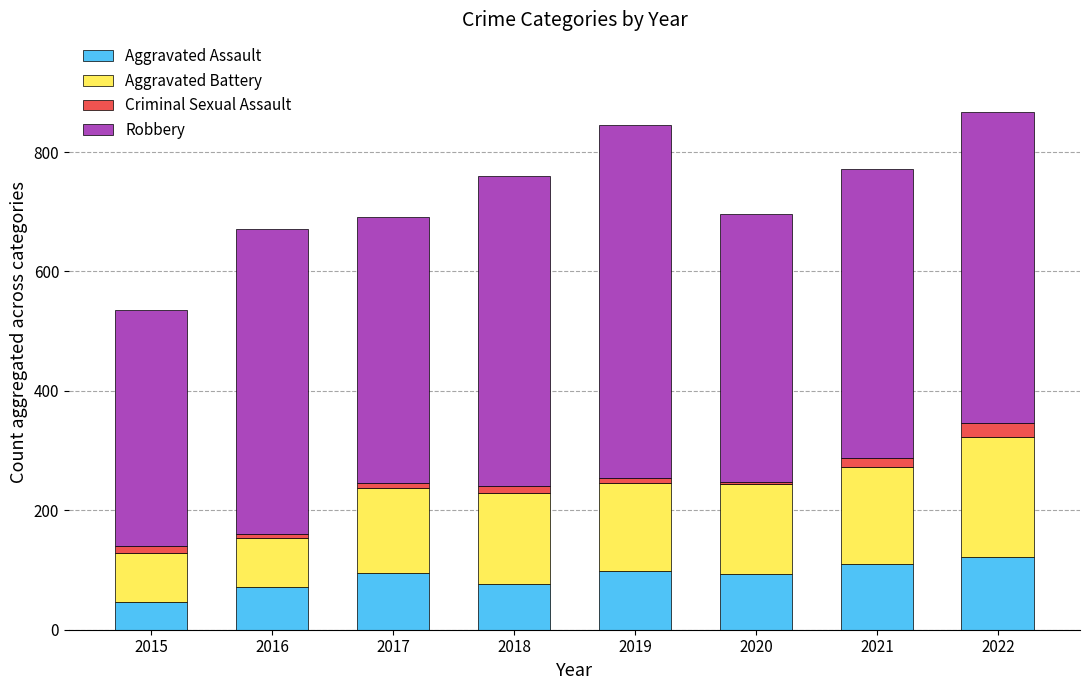

How many categories are shown in the chart?

8